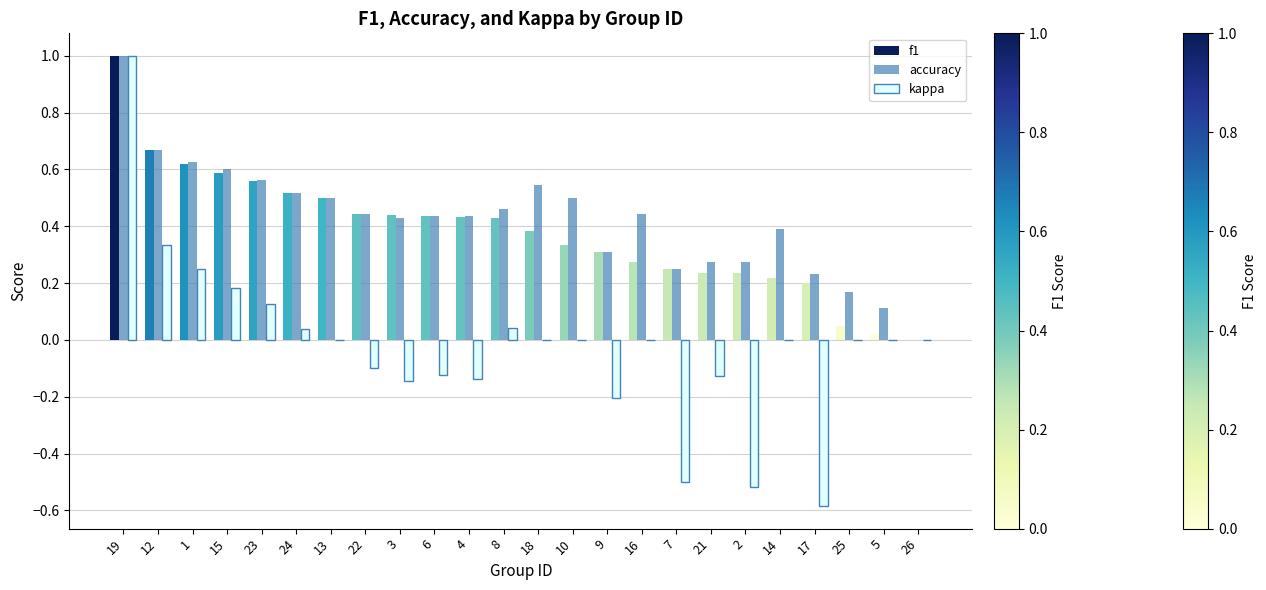

What is the sum of all accuracy values?

10.2